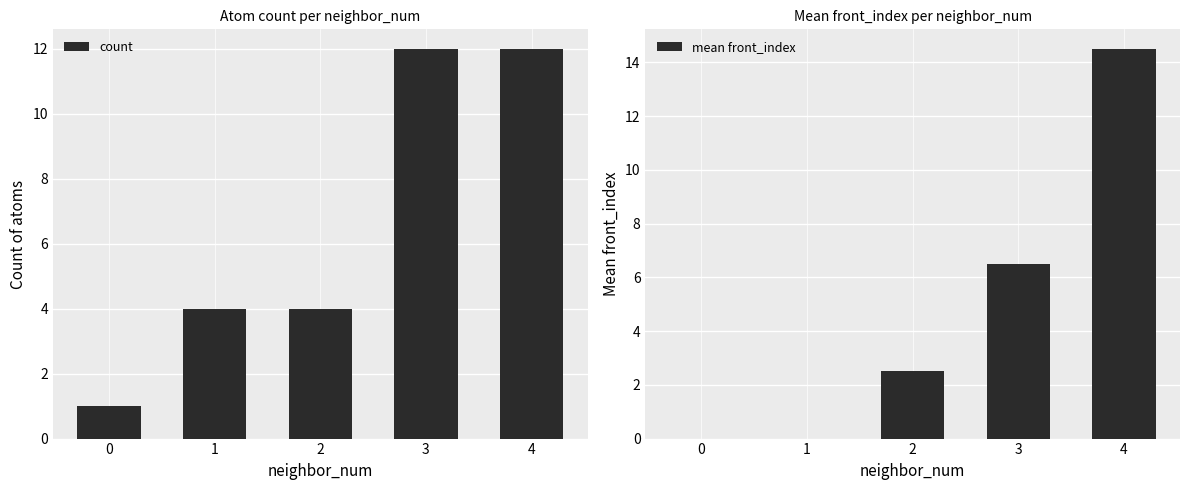

What is the difference between the maximum and minimum values in the mean front_index series?

14.5